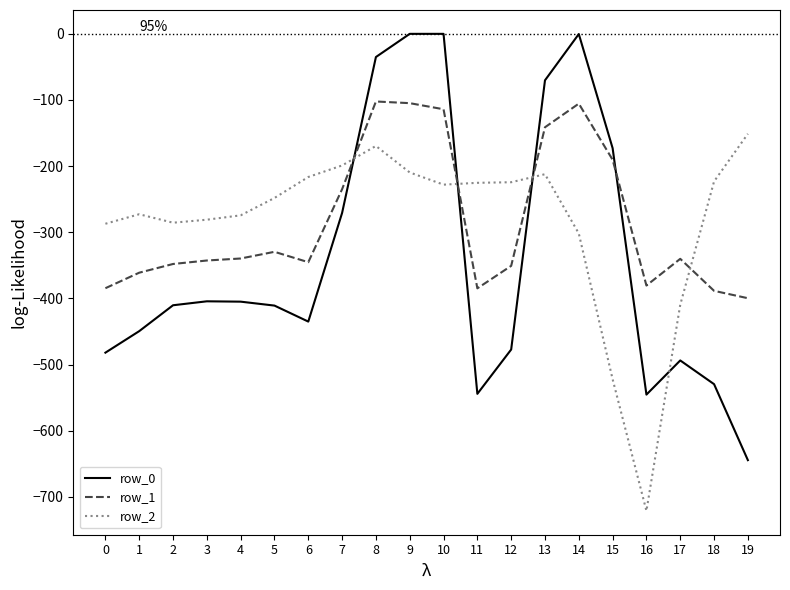

Which series has the widest spread of values?

row_0